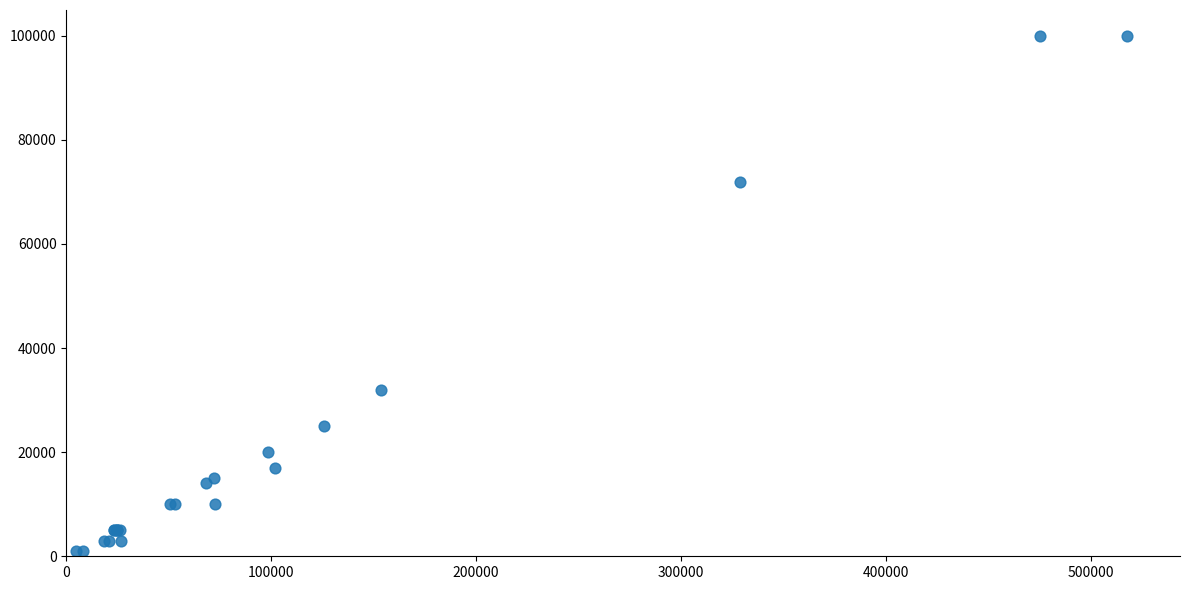

What Y value in the scatter plot is closest to 50500?

32000